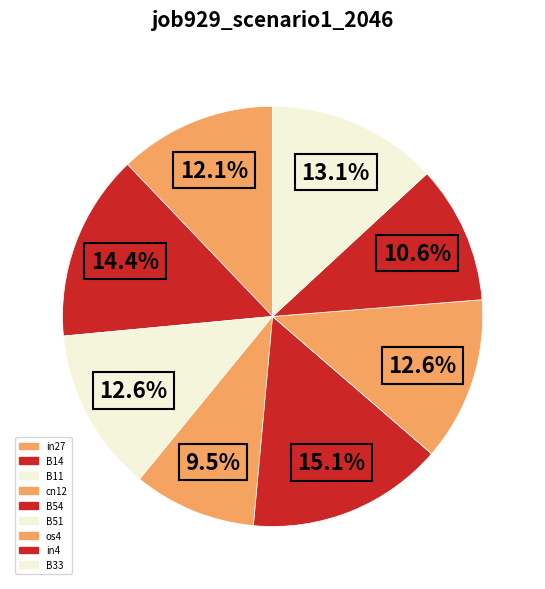

Is it true that B11 is 18% of the pie?

False